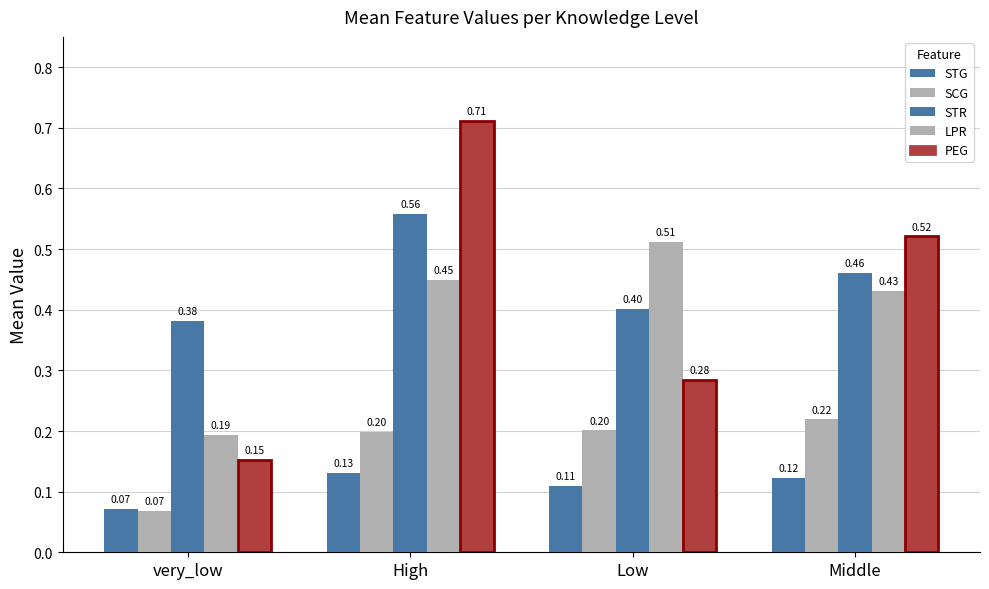

Count the number of data series in this chart.

5